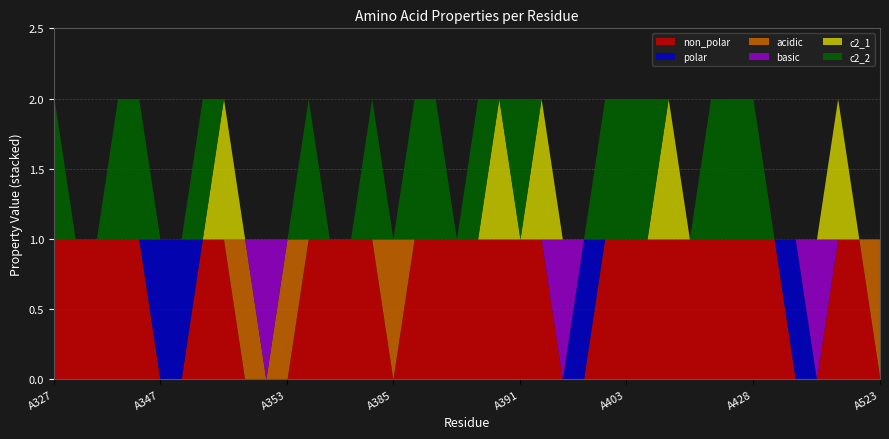

True or false: c2_2 and c2_1 cross at least once.

True